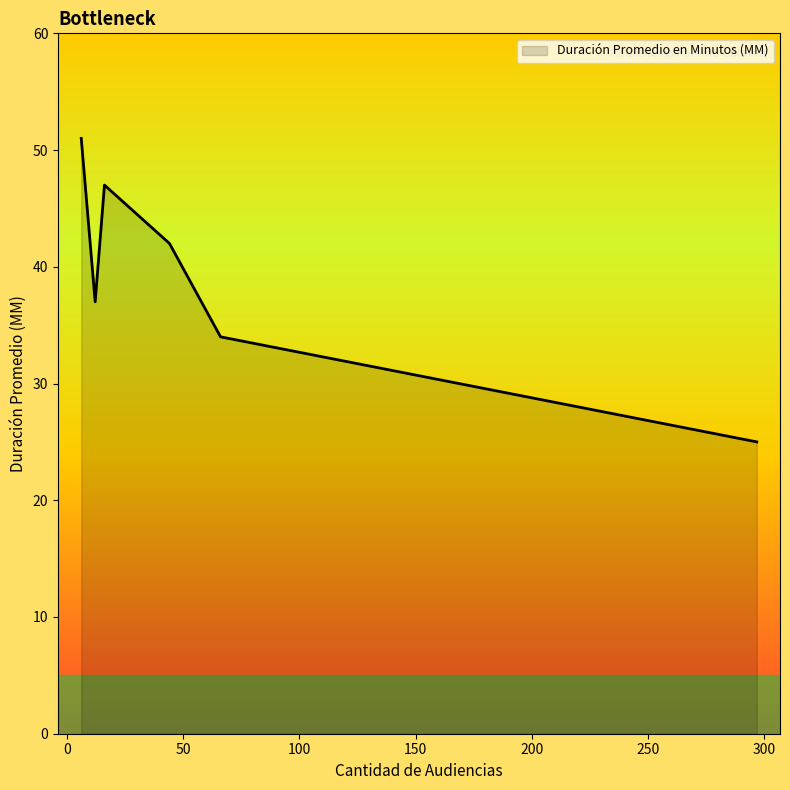

What is the minimum value shown in the chart?

25